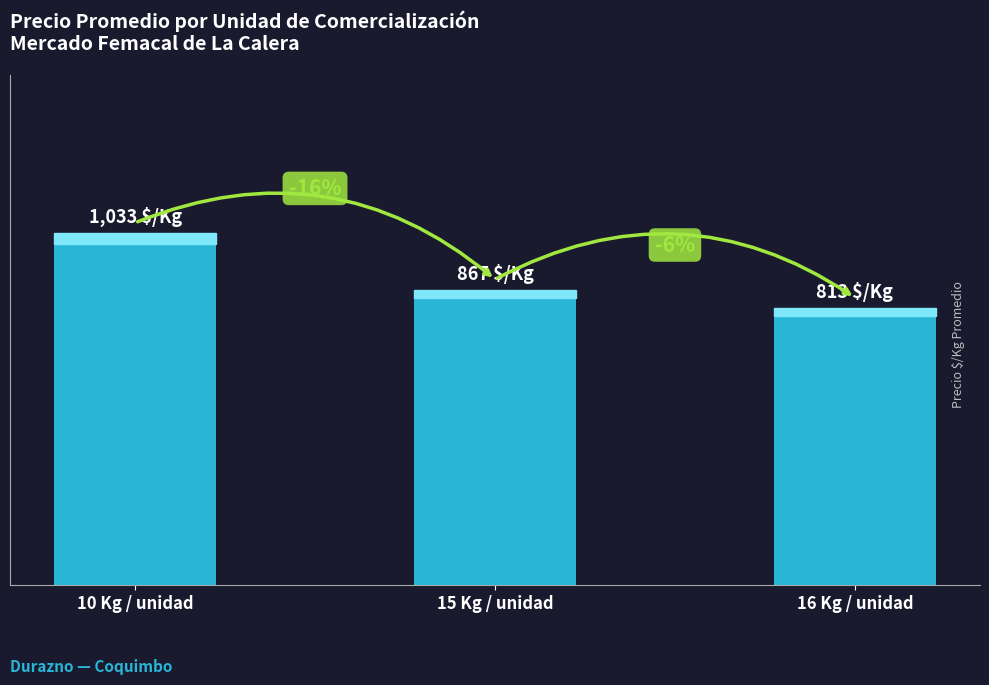

The chart shows a value of 867 at 15 Kg / unidad. True or false?

True